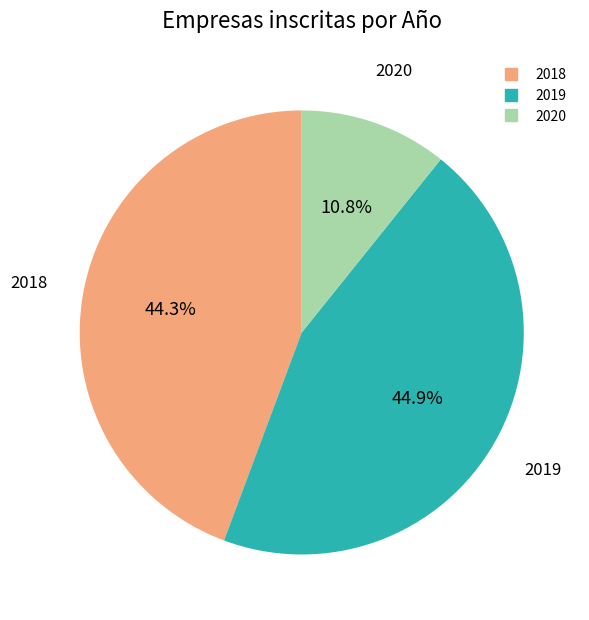

Is there a majority slice in this chart?

No